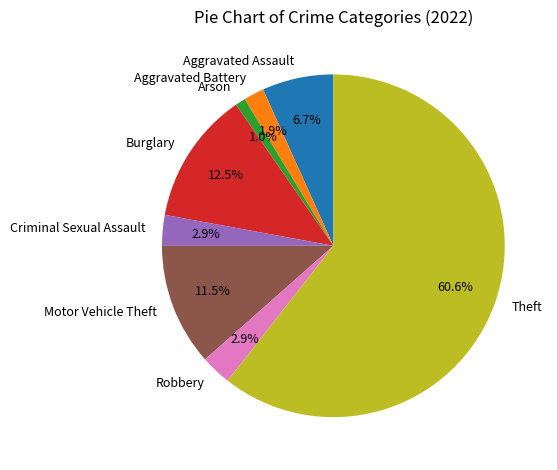

Approximately how many times larger is the value at Aggravated Battery compared to Aggravated Assault?

0.3